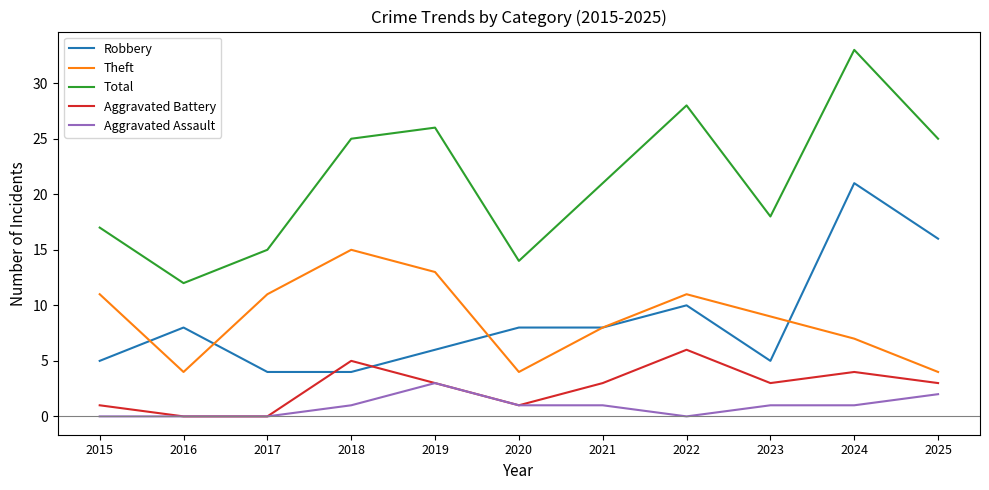

True or false: Total has a value of 23 at 2015.

False